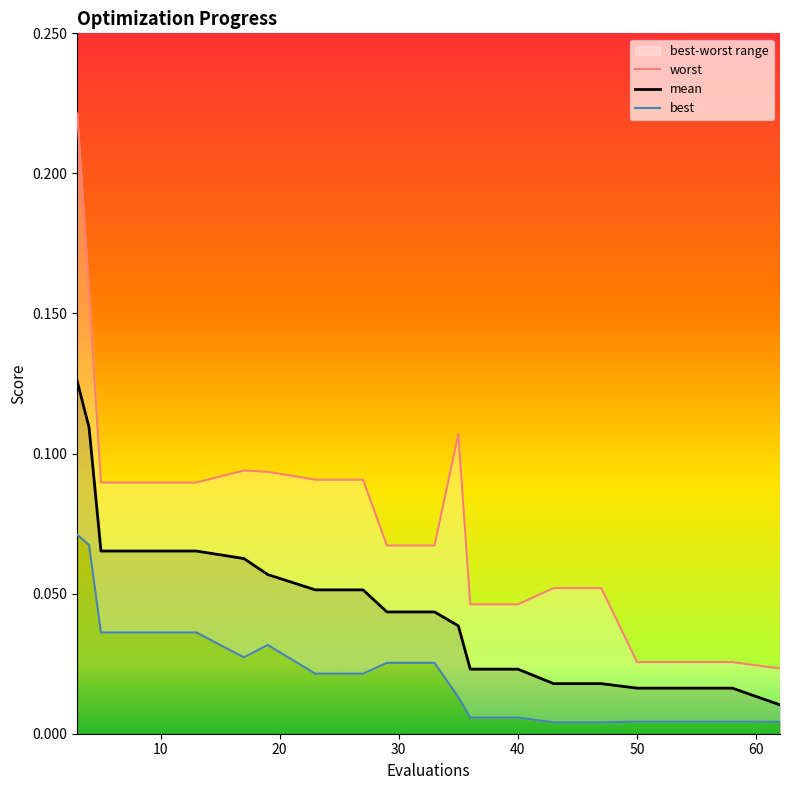

List the series in order of their peak value, lowest first.

best, mean, worst